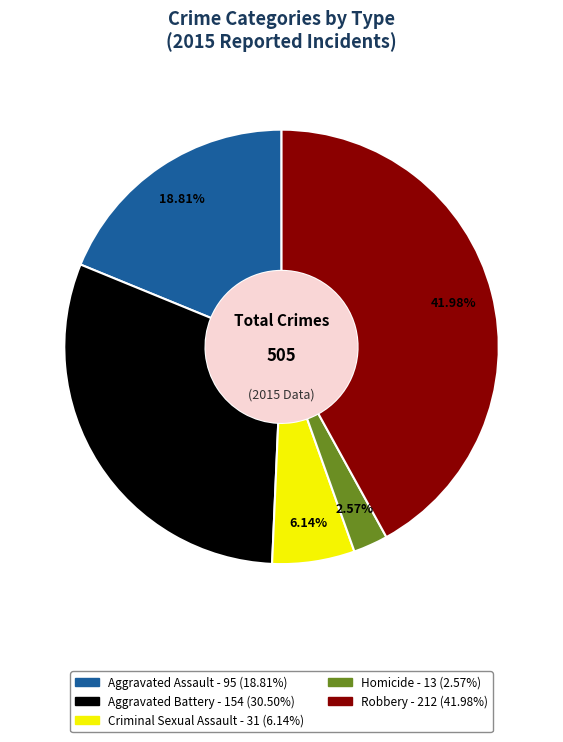

How many segments does this pie chart have?

5